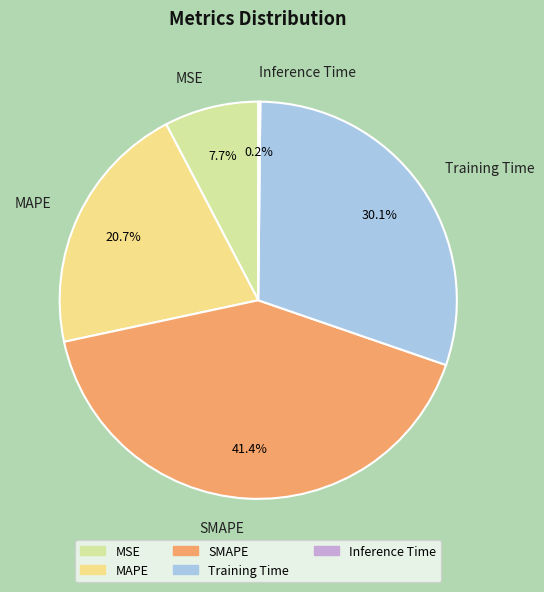

Which slice is the largest?

SMAPE